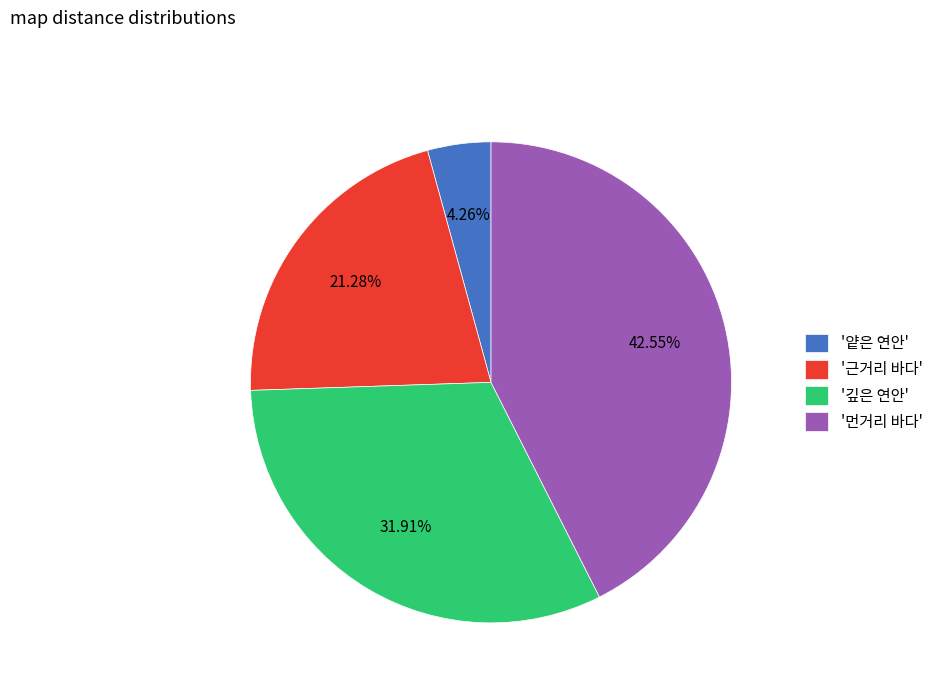

Rank the categories by value from lowest to highest.

'얕은 연안', '근거리 바다', '깊은 연안', '먼거리 바다'